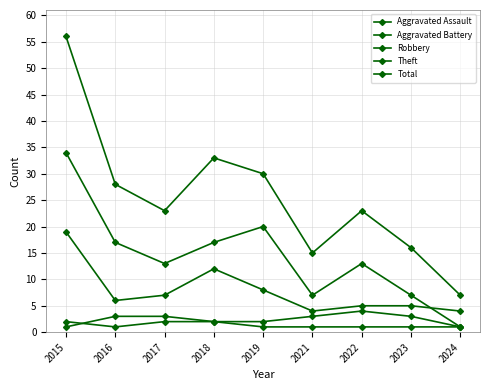

At which category does Aggravated Assault reach its first local valley?

2016